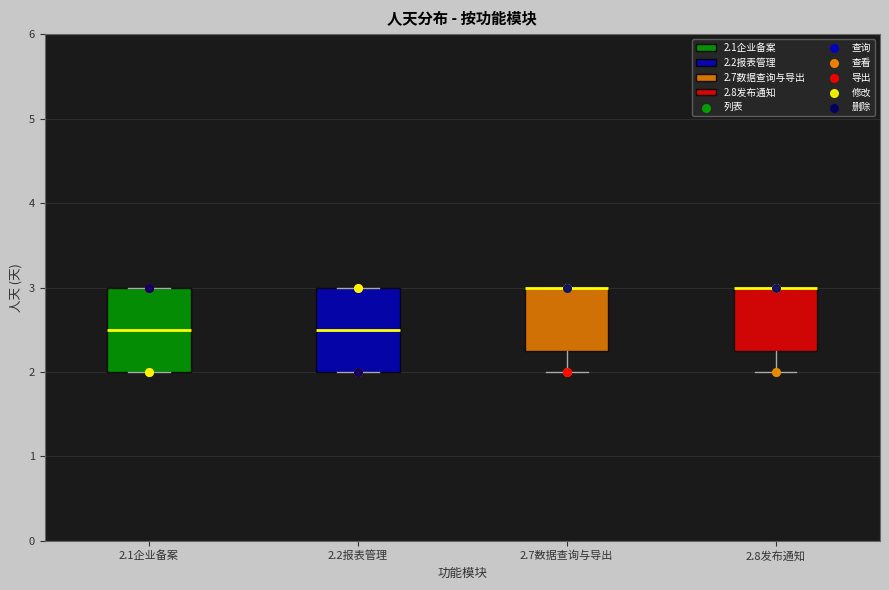

Reading left to right, transcribe this box plot: for each box, give where its median line is, the range the box spans, and where its two whiskers end, as read against the y-axis. The values are not printed on the chart, so give them approximately, as read against the axis.

2.1企业备案: median 2.5, box 2.0 to 3.0, whiskers 2.0 to 3.0
2.2报表管理: median 2.5, box 2.0 to 3.0, whiskers 2.0 to 3.0
2.7数据查询与导出: median 3.0 (drawn on the box's upper edge), box 2.3 to 3.0, whiskers 2.0 to 3.0
2.8发布通知: median 3.0 (drawn on the box's upper edge), box 2.3 to 3.0, whiskers 2.0 to 3.0